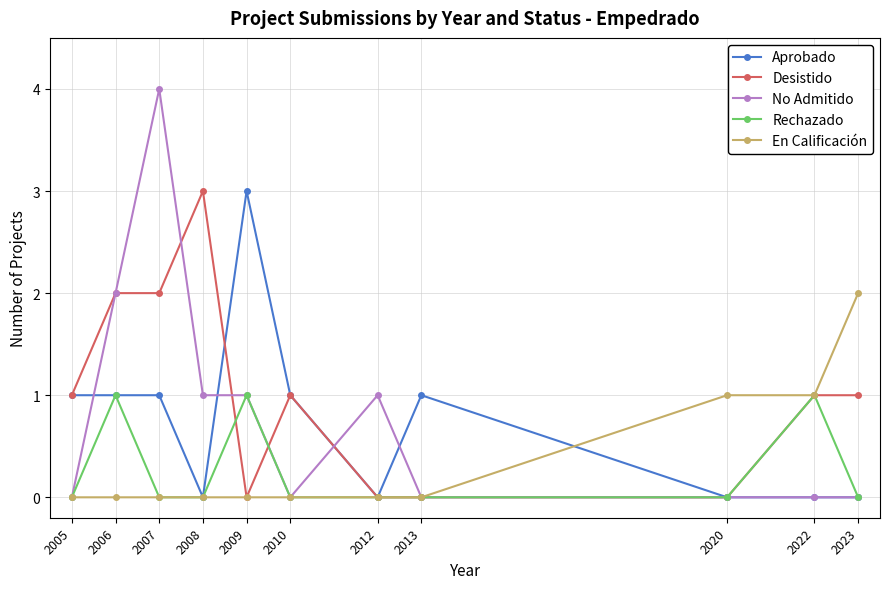

Reading right to left, extract all data points from this chart.

Aprobado: 0	0	0	1	0	1	3	0	1	1	1
Desistido: 1	1	0	0	0	1	0	3	2	2	1
No Admitido: 0	0	0	0	1	0	1	1	4	2	0
Rechazado: 0	1	0	0	0	0	1	0	0	1	0
En Calificación: 2	1	1	0	0	0	0	0	0	0	0